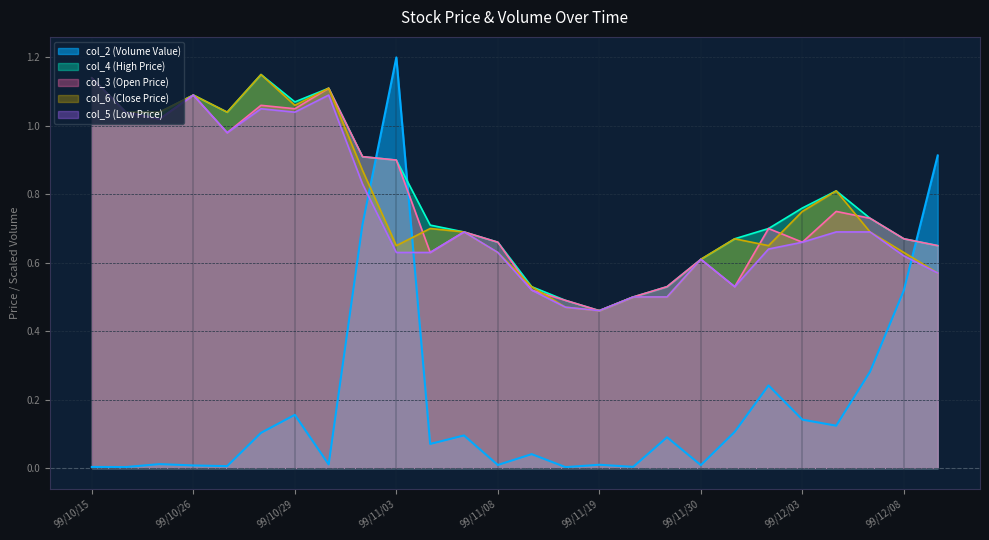

Which has a higher value, 99/10/27 or 99/12/03?

99/12/03